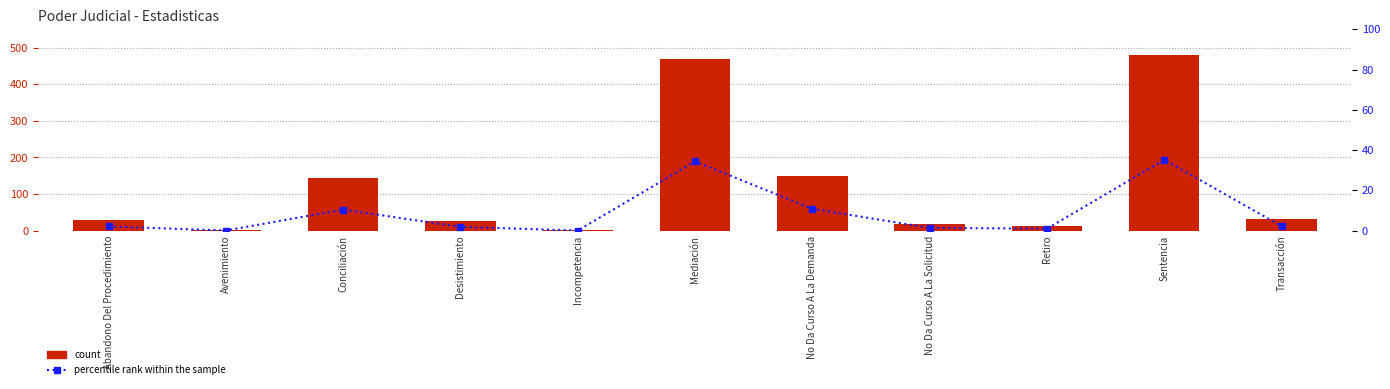

Rank the categories by percentile rank within the sample value from highest to lowest.

Sentencia, Mediación, No Da Curso A La Demanda, Conciliación, Transacción, Abandono Del Procedimiento, Desistimiento, No Da Curso A La Solicitud, Retiro, Avenimiento, Incompetencia